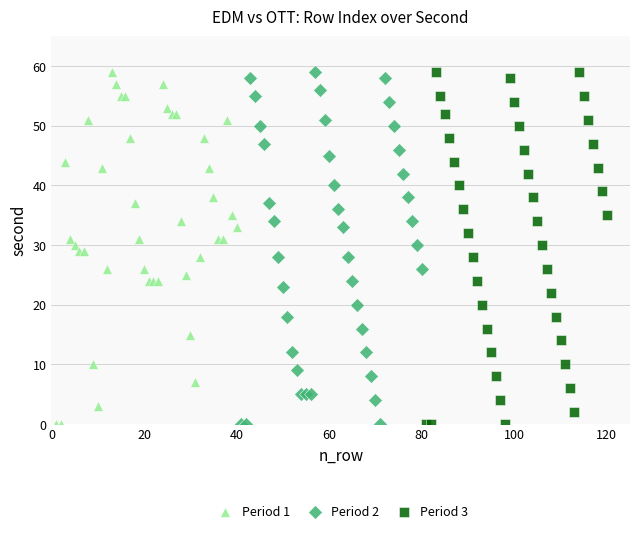

What are all the series names shown in the legend?

Period 1, Period 2, Period 3